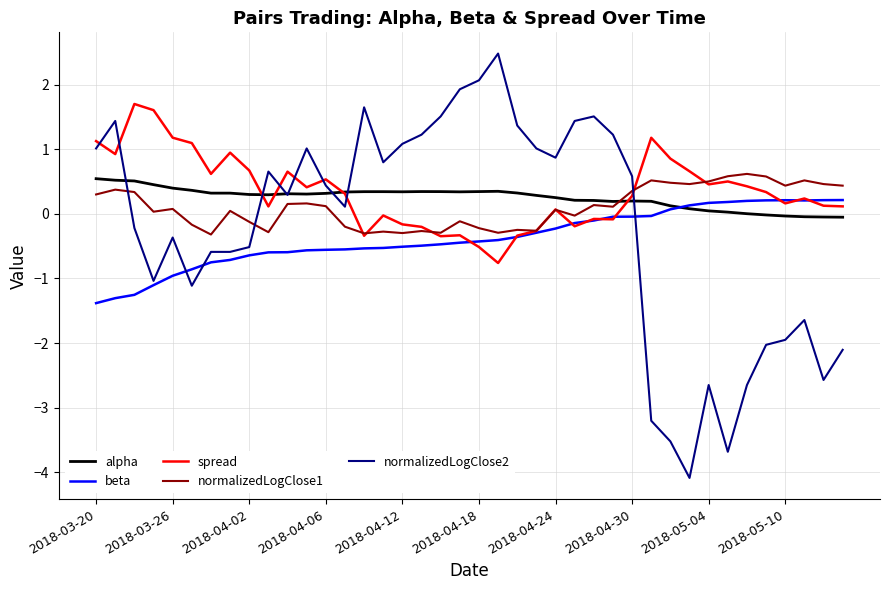

Which series has the largest range (max minus min)?

normalizedLogClose2